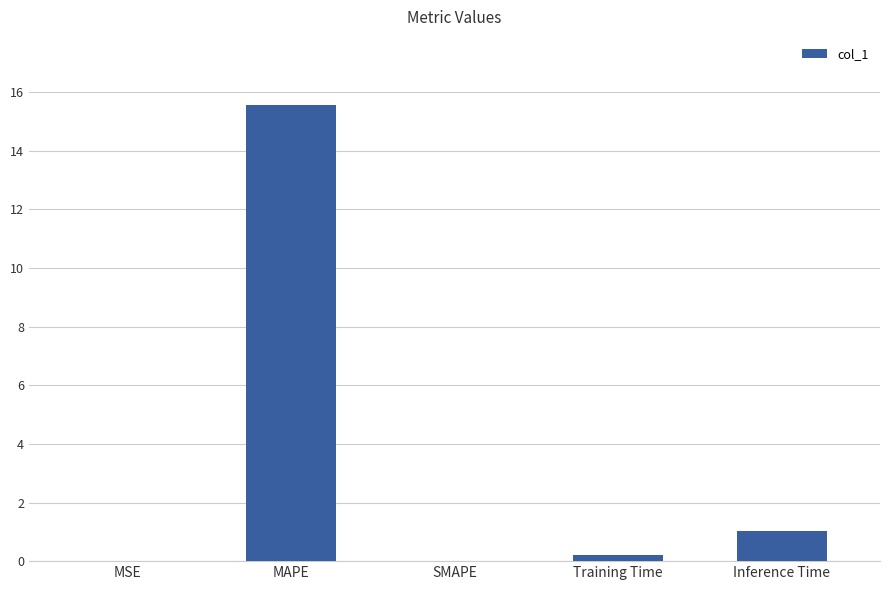

Is it true that the value at MAPE is 15.5?

True